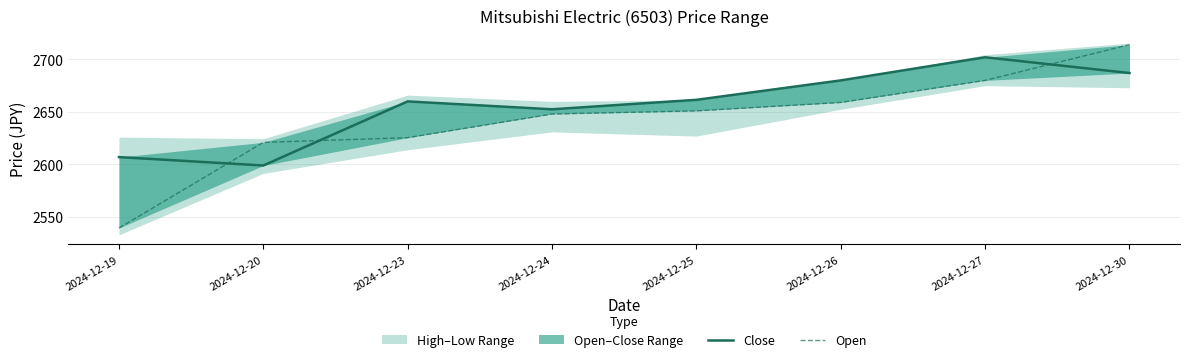

What is the sum of the Open values at 2024-12-30 and 2024-12-19?

5253.5